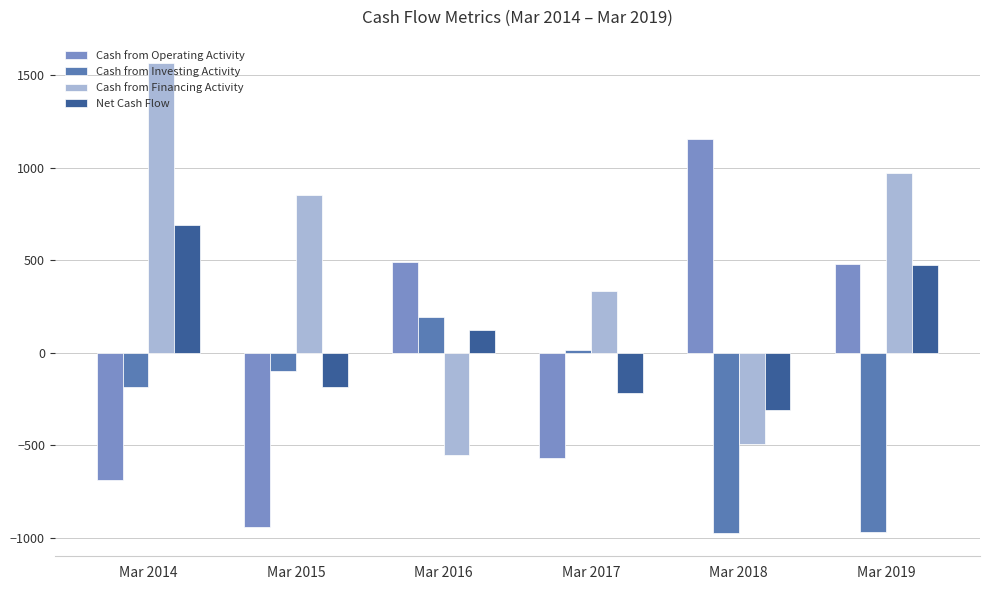

Where does the Cash from Financing Activity series first go above 852?

Mar 2014